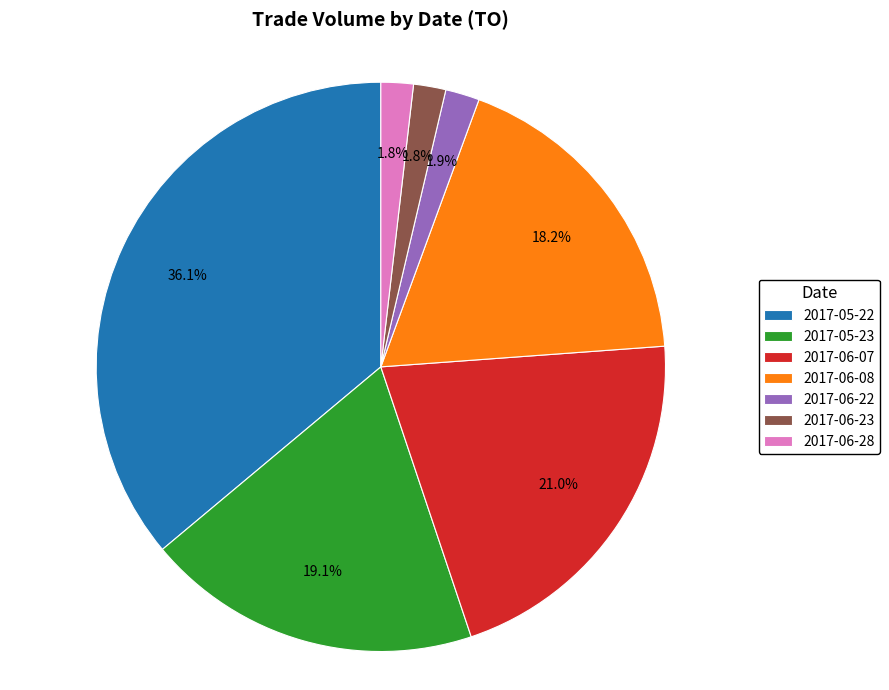

Is the sum of 2017-06-23 and 2017-06-28 greater than half?

No